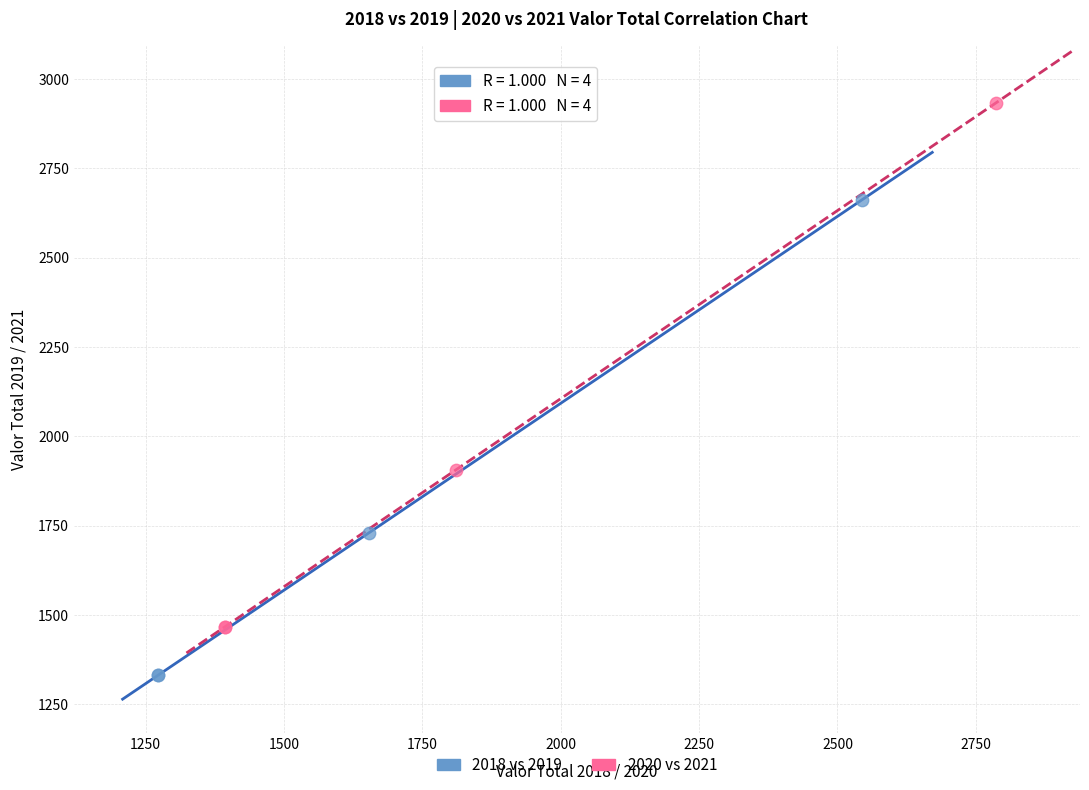

Which series has the largest Y range (max minus min)?

2020 vs 2021